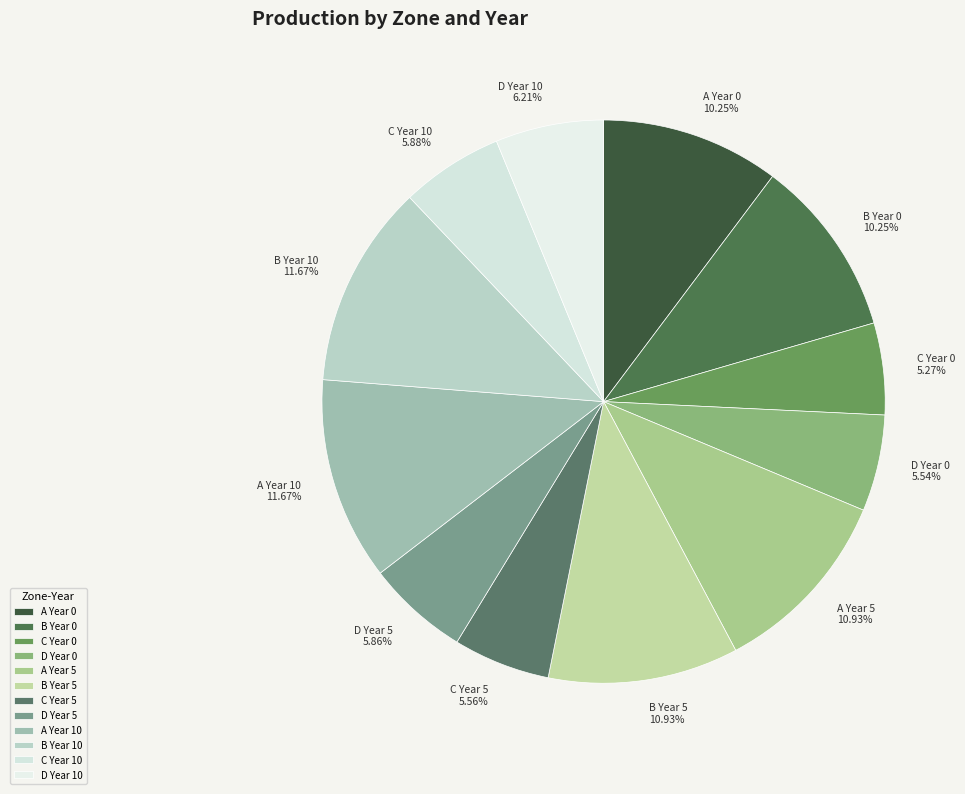

To the nearest percent, what is the combined percentage of D Year 5 and B Year 5?

17%